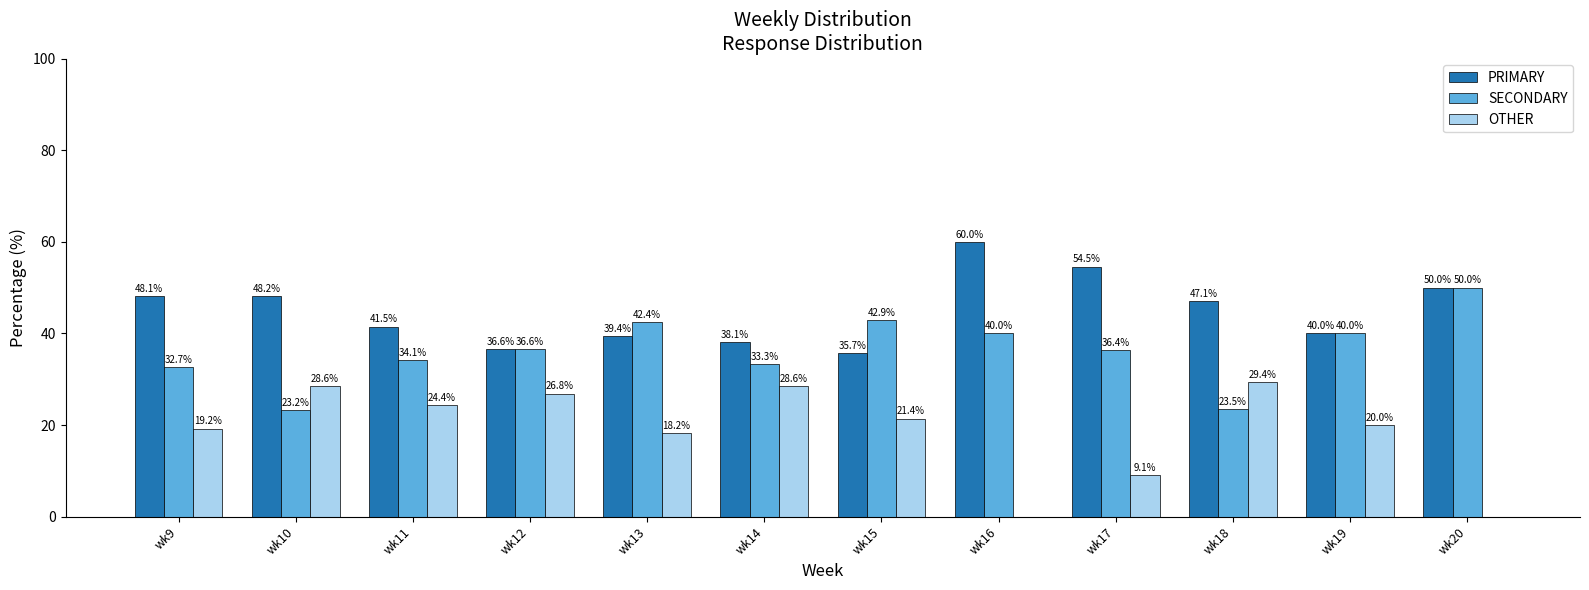

The value of OTHER at wk13 is 27.2. True or false?

False